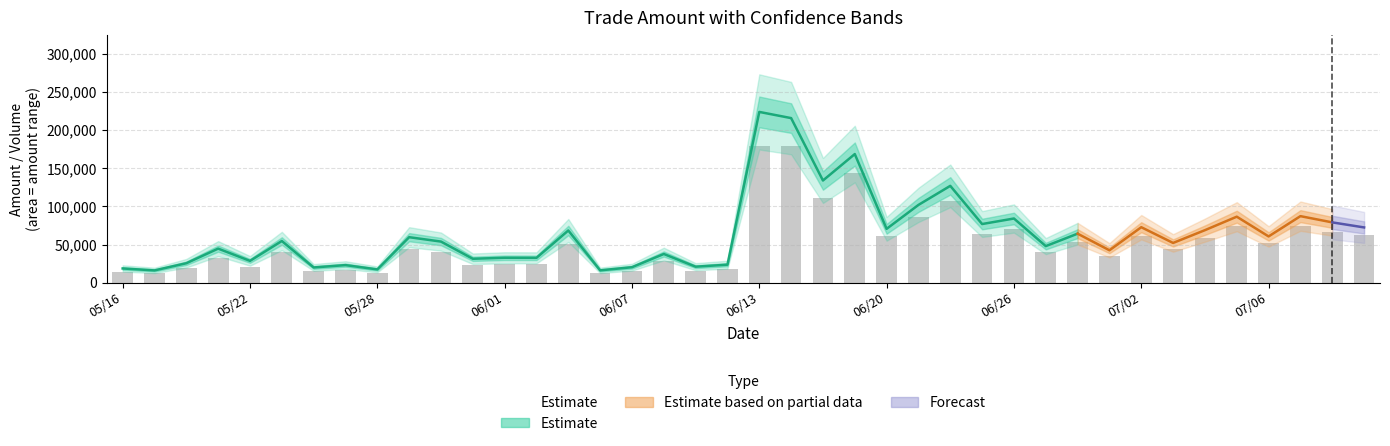

What is the ratio of the value at 38 to the value at 36?

1.3